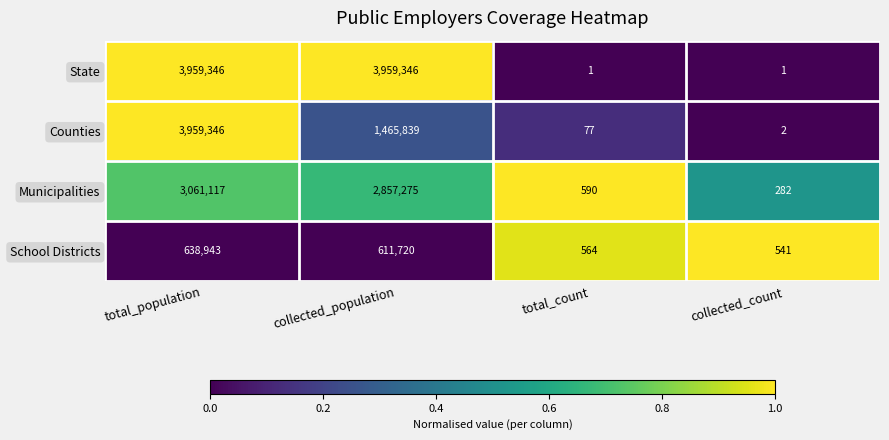

Reading left to right, list all the values displayed in this chart.

State: 3959346	3959346	1	1
Counties: 3959346	1465839	77	2
Municipalities: 3061117	2857275	590	282
School Districts: 638943	611720	564	541